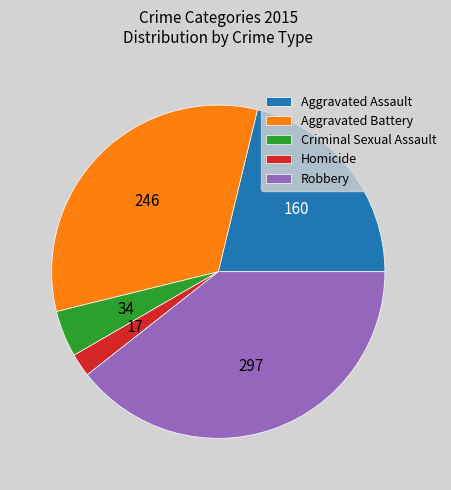

How many segments does this pie chart have?

5